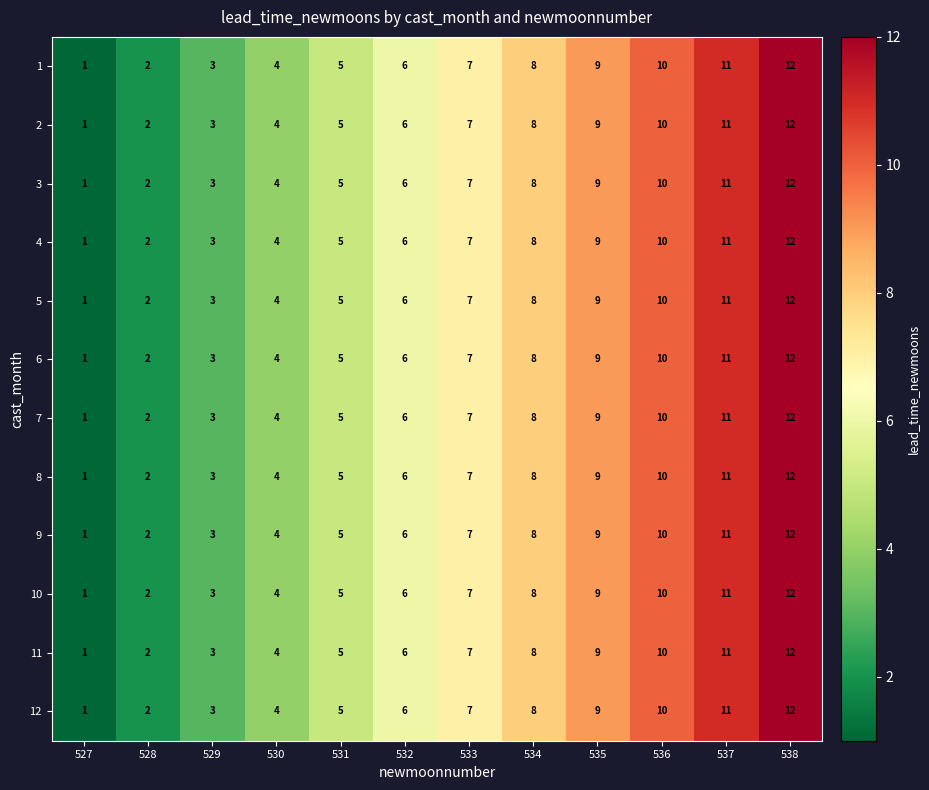

At which category is the sum across all series the highest?

538